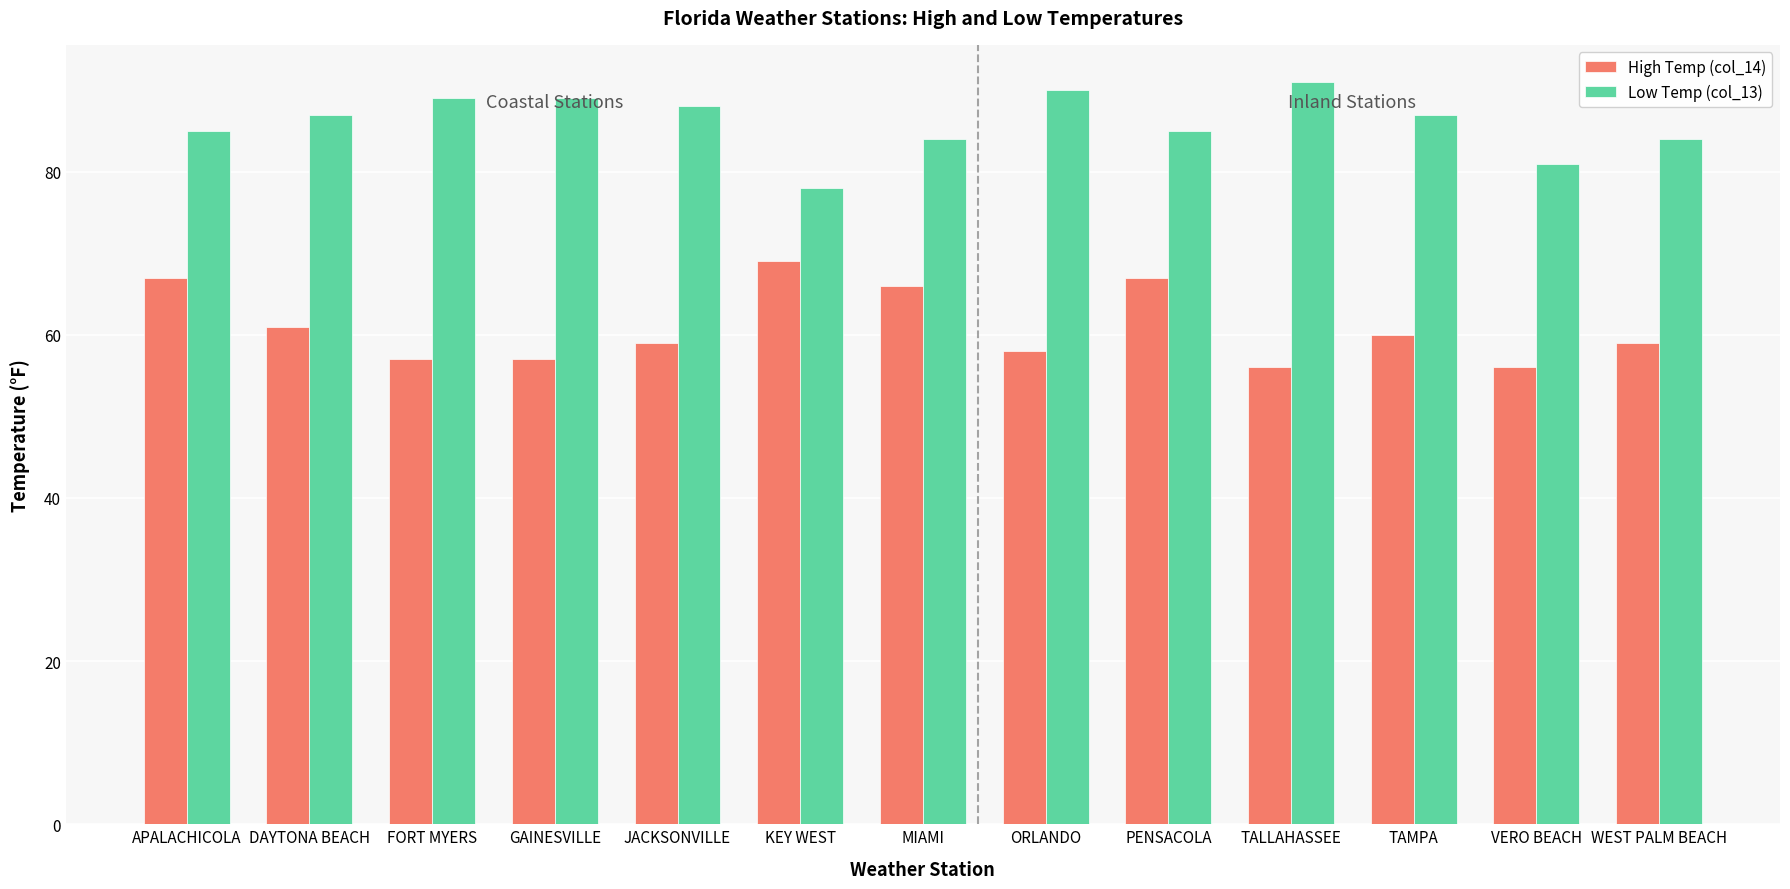

How many bars are there in total?

26